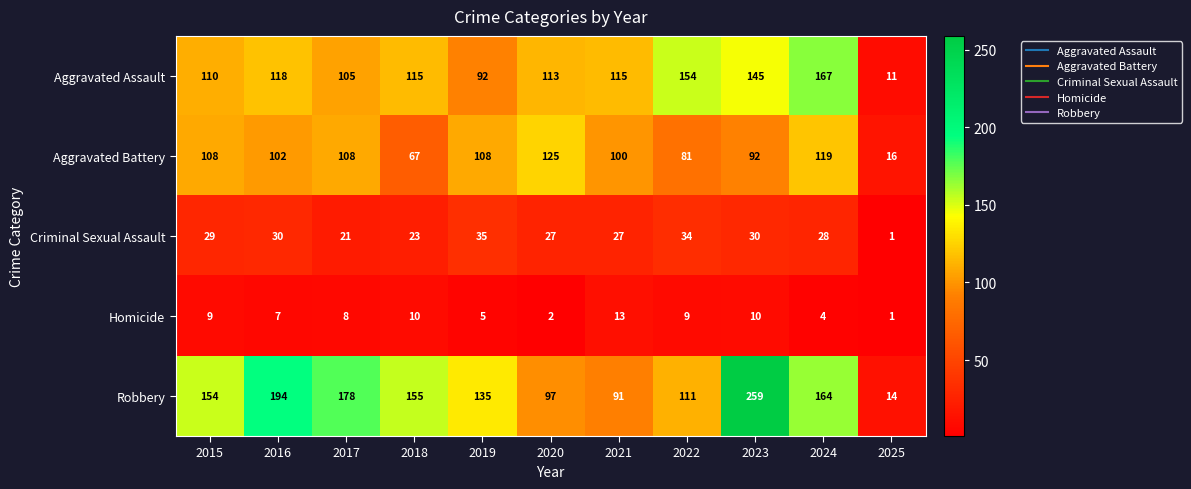

What is the minimum value shown in the chart?

1